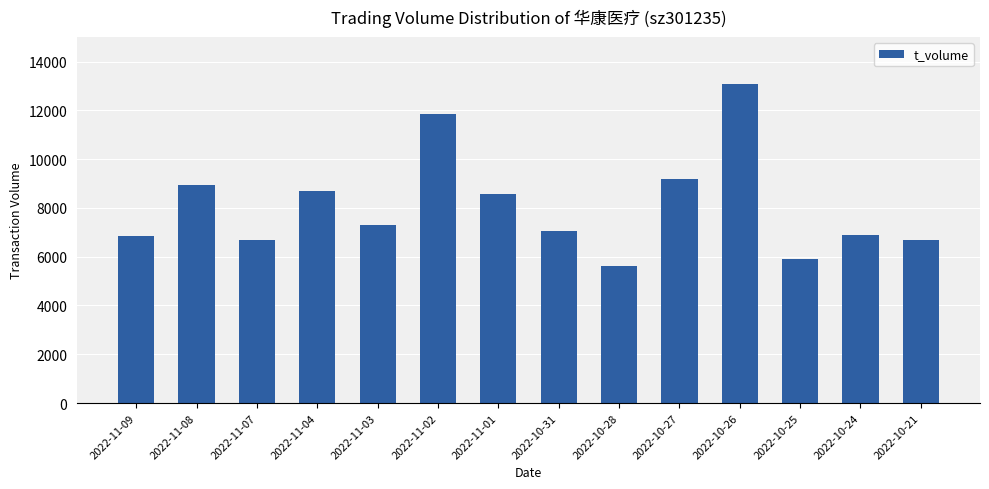

How many bars are there in total?

14